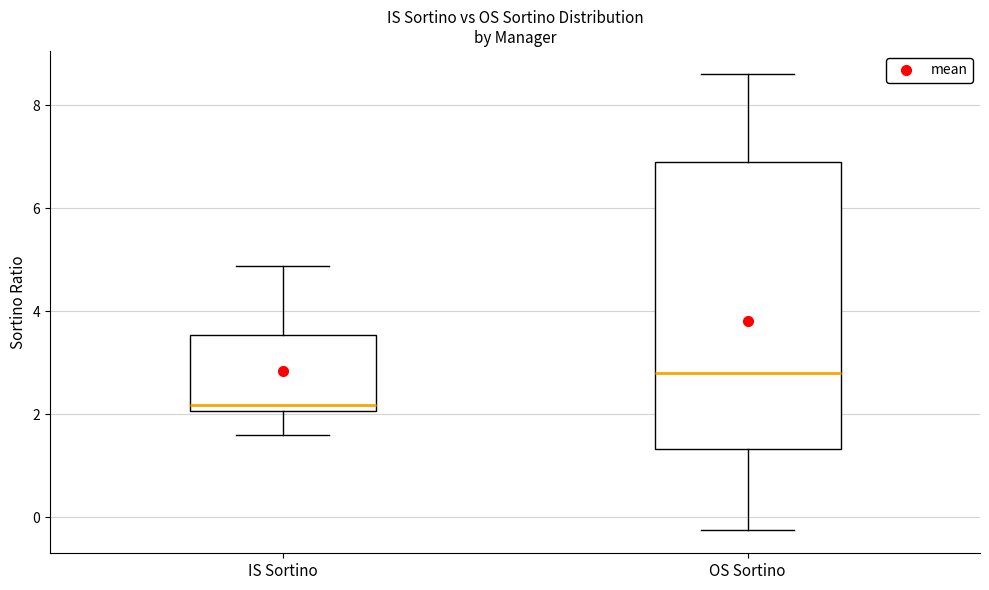

Which box's median line is the highest?

OS Sortino